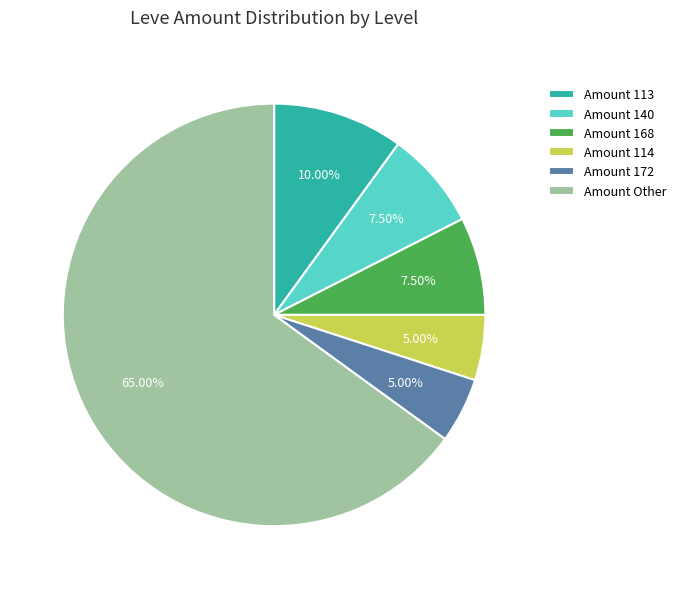

What is the ratio of the value at Amount 172 to the value at Amount 114?

1.0